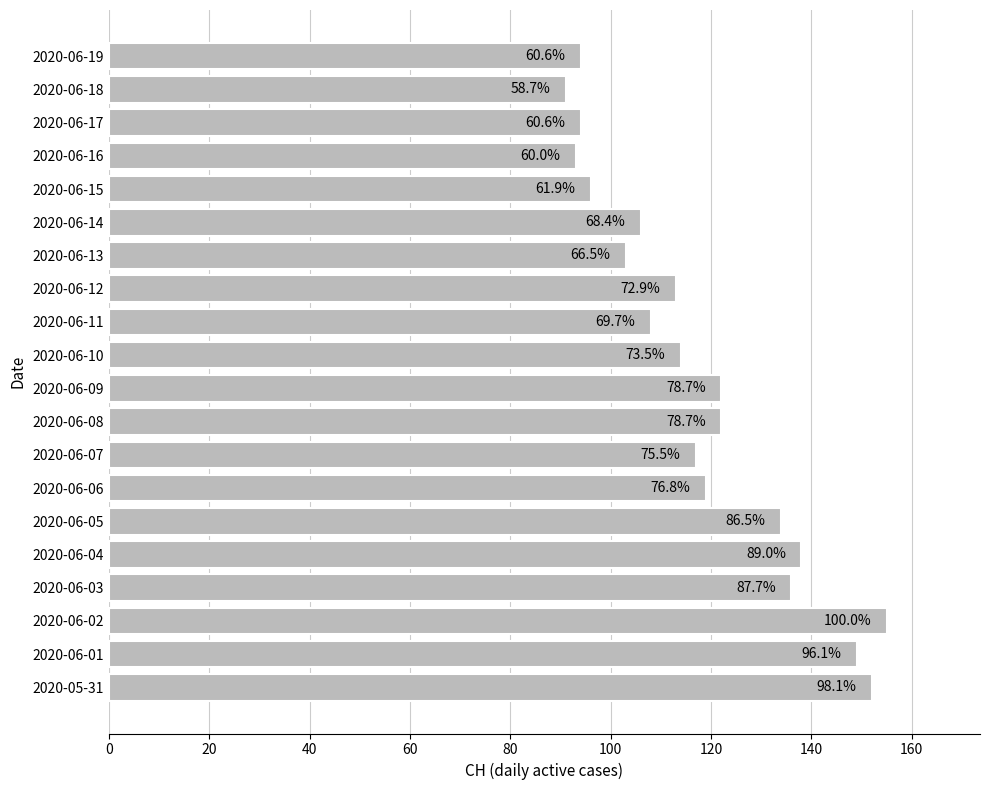

How many bars are there in total?

20